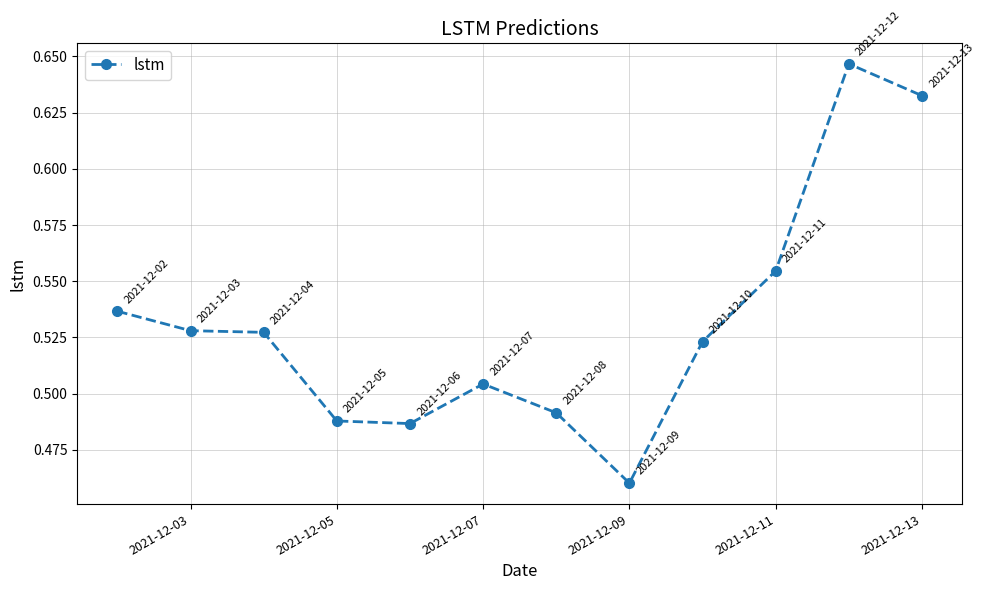

How many values are between 0 and 1?

12